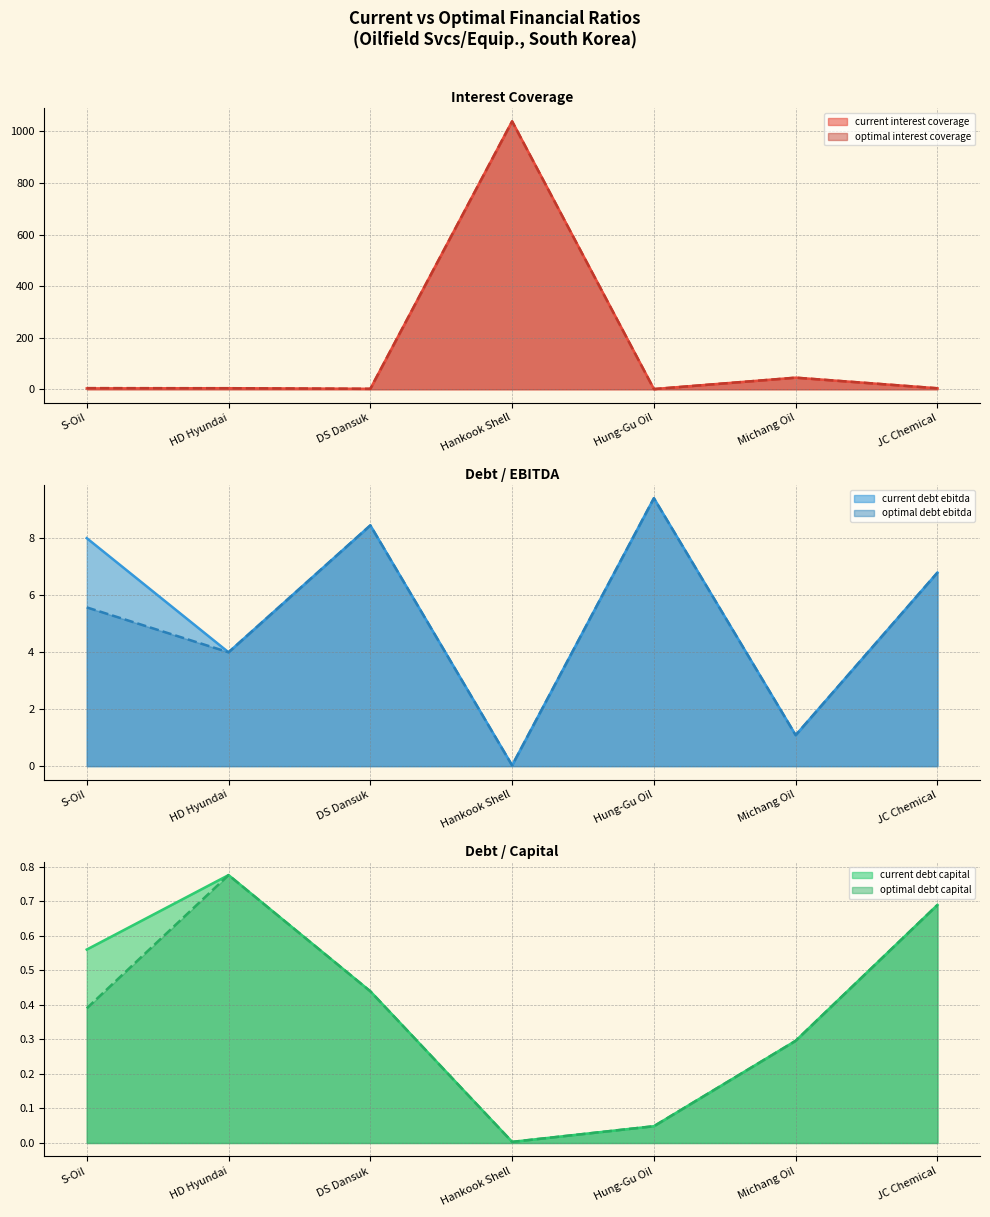

How many data points does each series have?

7